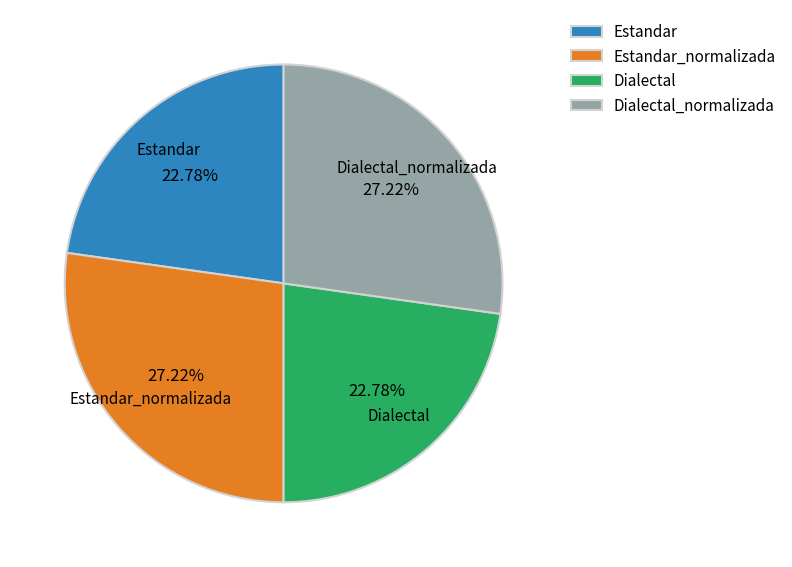

Combined, what portion of the pie is Dialectal_normalizada and Estandar?

50.0%